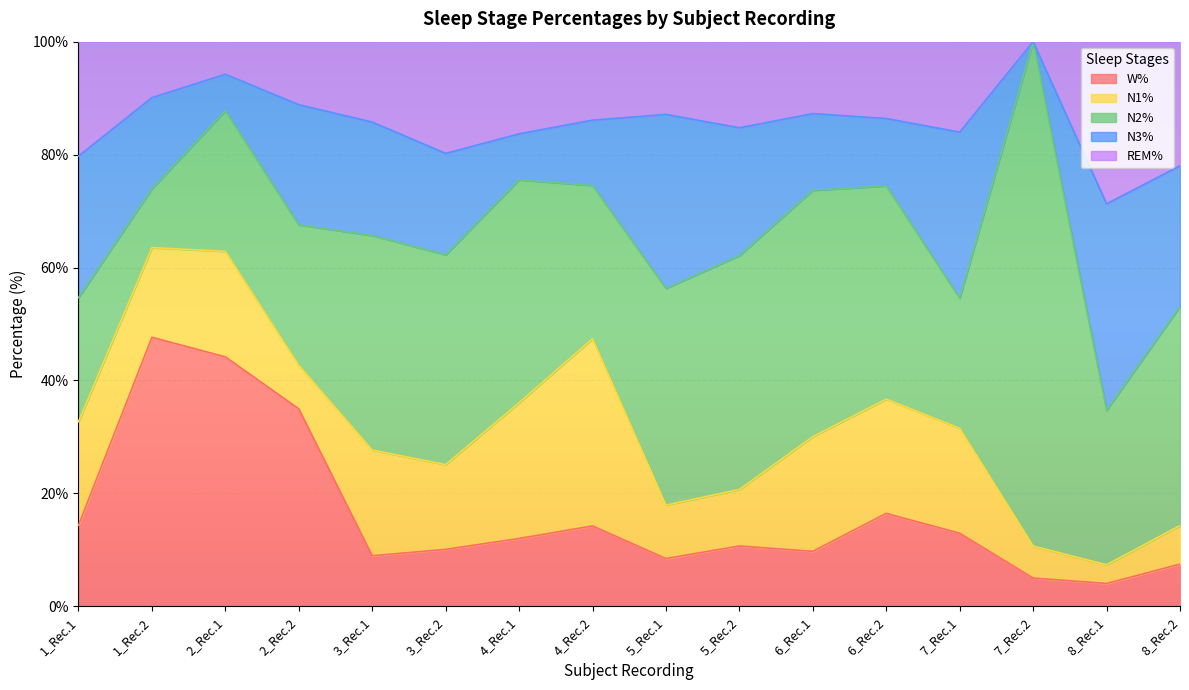

What is the sum of all W% values?

261.3